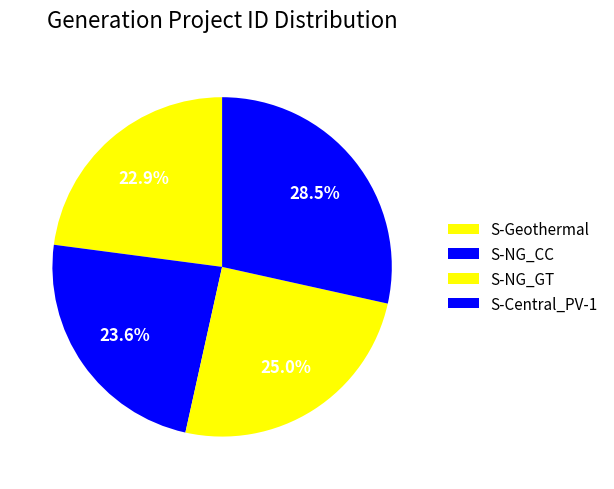

What is the ratio of the value at S-Central_PV-1 to the value at S-NG_GT?

1.1